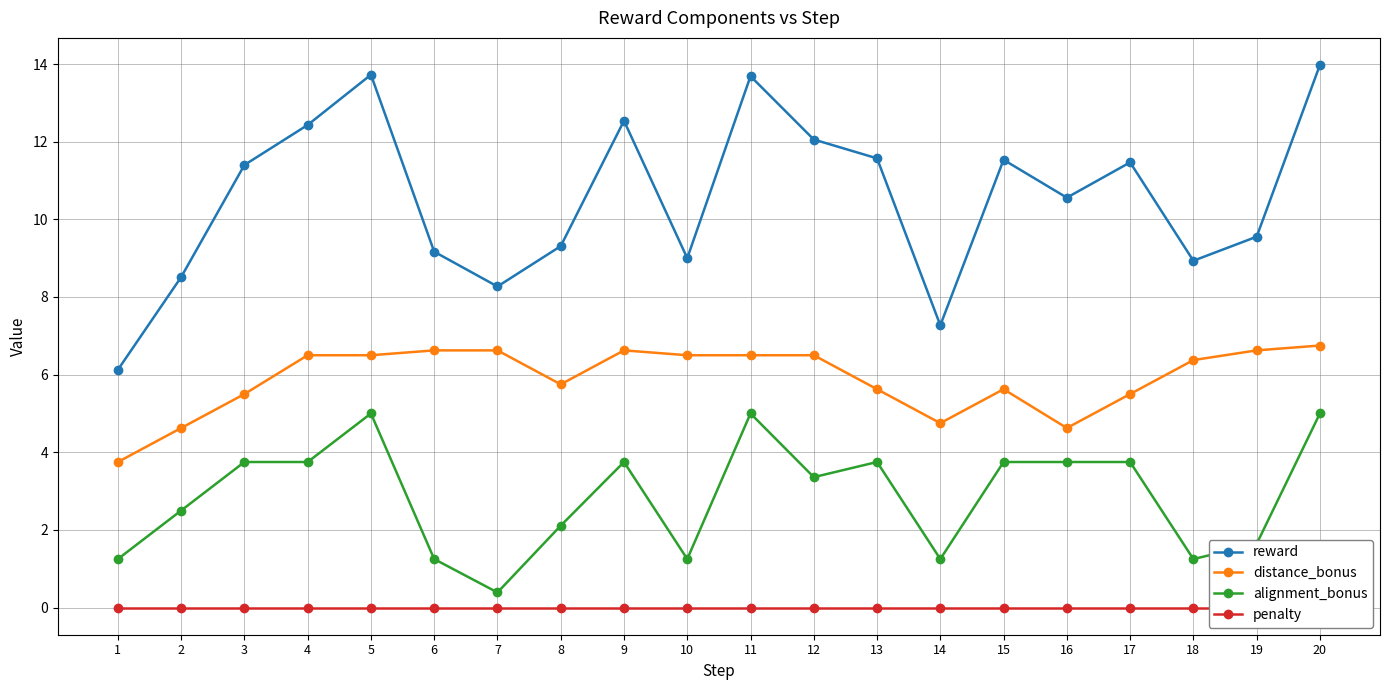

What is the difference between the distance_bonus values at 6 and 20?

0.1